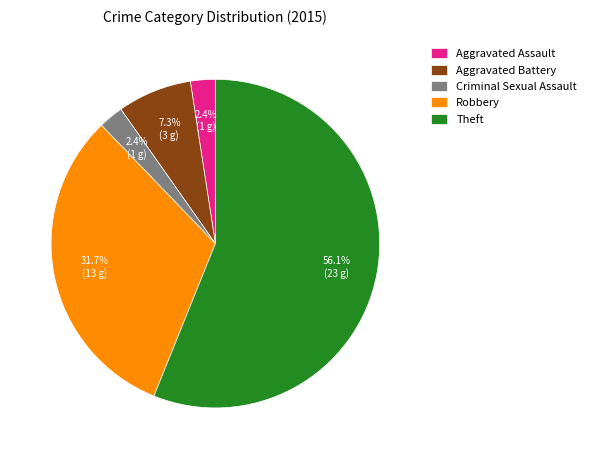

To the nearest percent, what is the difference between the largest and smallest slice percentages?

54%